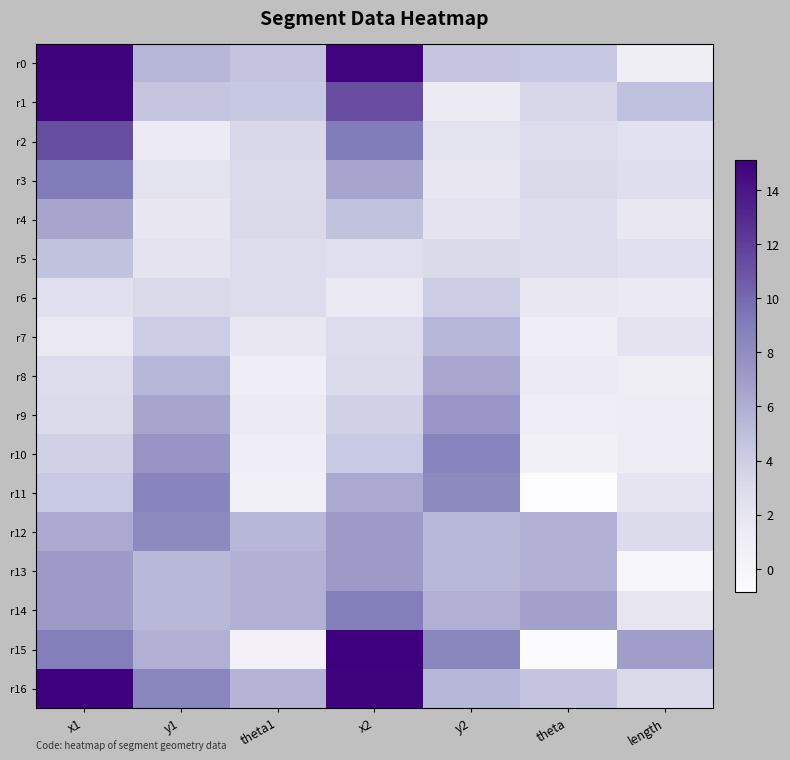

Reading left to right, list all the values displayed in this chart.

r0: x1=14.9	y1=5.5	theta1=4.6	x2=14.9	y2=4.5	theta=4.4	length=1.0
r1: x1=14.9	y1=4.5	theta1=4.3	x2=11.2	y2=1.3	theta=3.3	length=4.9
r2: x1=11.2	y1=1.3	theta1=3.2	x2=9.1	y2=2.3	theta=2.9	length=2.3
r3: x1=9.1	y1=2.3	theta1=3.0	x2=6.5	y2=1.9	theta=3.2	length=2.7
r4: x1=6.5	y1=1.9	theta1=3.1	x2=4.8	y2=2.1	theta=2.9	length=1.7
r5: x1=4.8	y1=2.1	theta1=2.8	x2=2.5	y2=3.1	theta=2.9	length=2.5
r6: x1=2.5	y1=3.1	theta1=2.9	x2=1.5	y2=4.0	theta=1.7	length=1.5
r7: x1=1.5	y1=4.1	theta1=1.6	x2=2.9	y2=5.5	theta=1.0	length=2.1
r8: x1=2.9	y1=5.6	theta1=1.1	x2=3.0	y2=6.4	theta=1.4	length=0.9
r9: x1=3.0	y1=6.5	theta1=1.4	x2=3.8	y2=7.4	theta=1.1	length=1.3
r10: x1=3.8	y1=7.4	theta1=1.1	x2=4.3	y2=8.5	theta=0.6	length=1.3
r11: x1=4.3	y1=8.5	theta1=0.6	x2=6.2	y2=8.2	theta=-0.9	length=2.1
r12: x1=6.2	y1=8.2	theta1=5.4	x2=7.1	y2=5.4	theta=5.8	length=3.1
r13: x1=7.1	y1=5.4	theta1=5.8	x2=7.1	y2=5.4	theta=5.8	length=0.0
r14: x1=7.1	y1=5.4	theta1=5.8	x2=9.0	y2=5.9	theta=6.8	length=2.0
r15: x1=9.0	y1=5.9	theta1=0.5	x2=15.1	y2=8.5	theta=-0.7	length=6.9
r16: x1=15.1	y1=8.4	theta1=5.6	x2=14.9	y2=5.5	theta=4.6	length=3.1